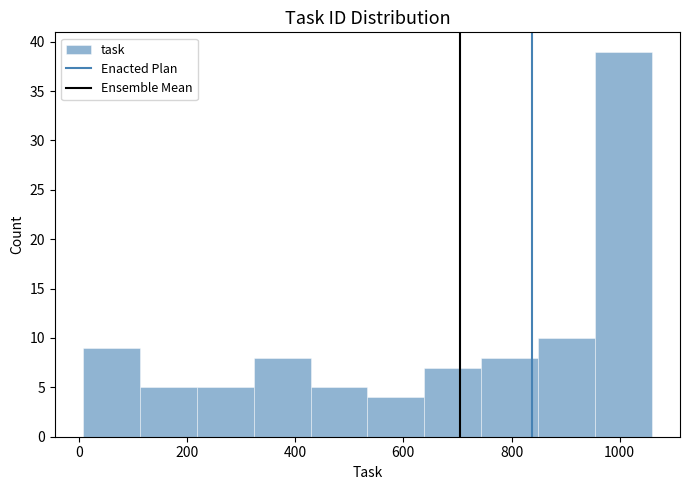

Which range on the x-axis has the tallest bar?

960 to 1060